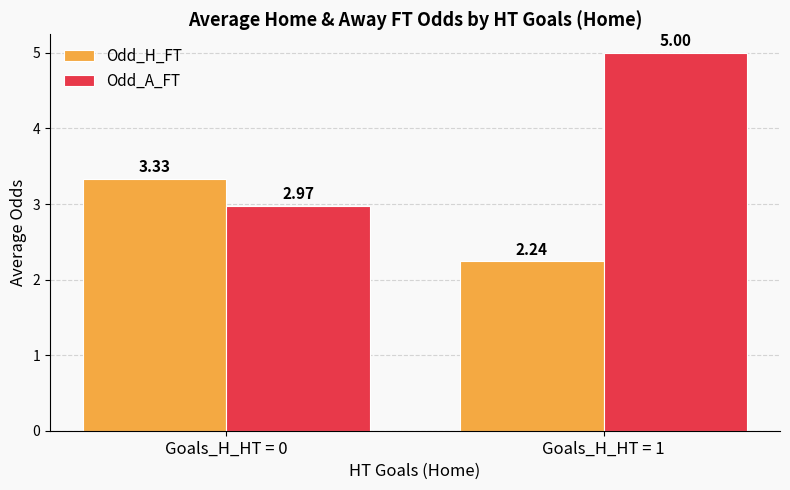

Between Goals_H_HT = 0 and Goals_H_HT = 1, which series saw the biggest shift?

Odd_A_FT